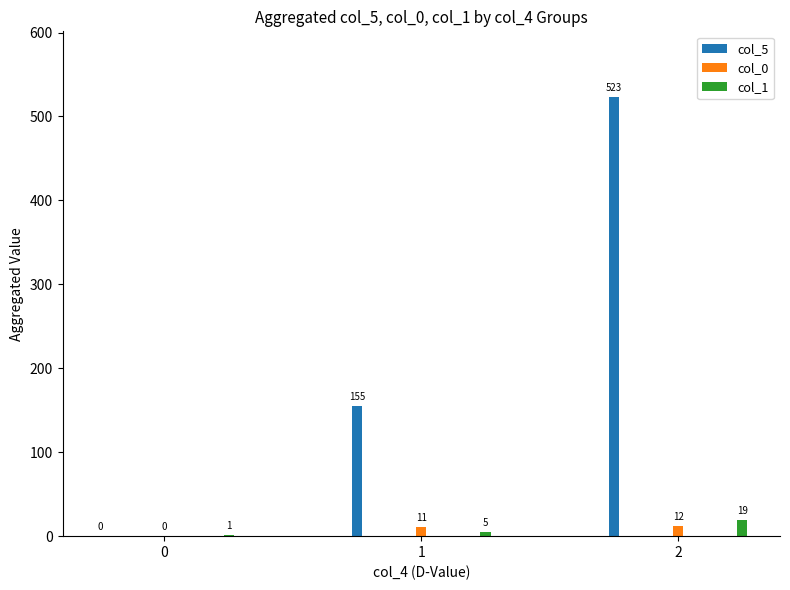

Where is col_5 nearest to the value 261?

1